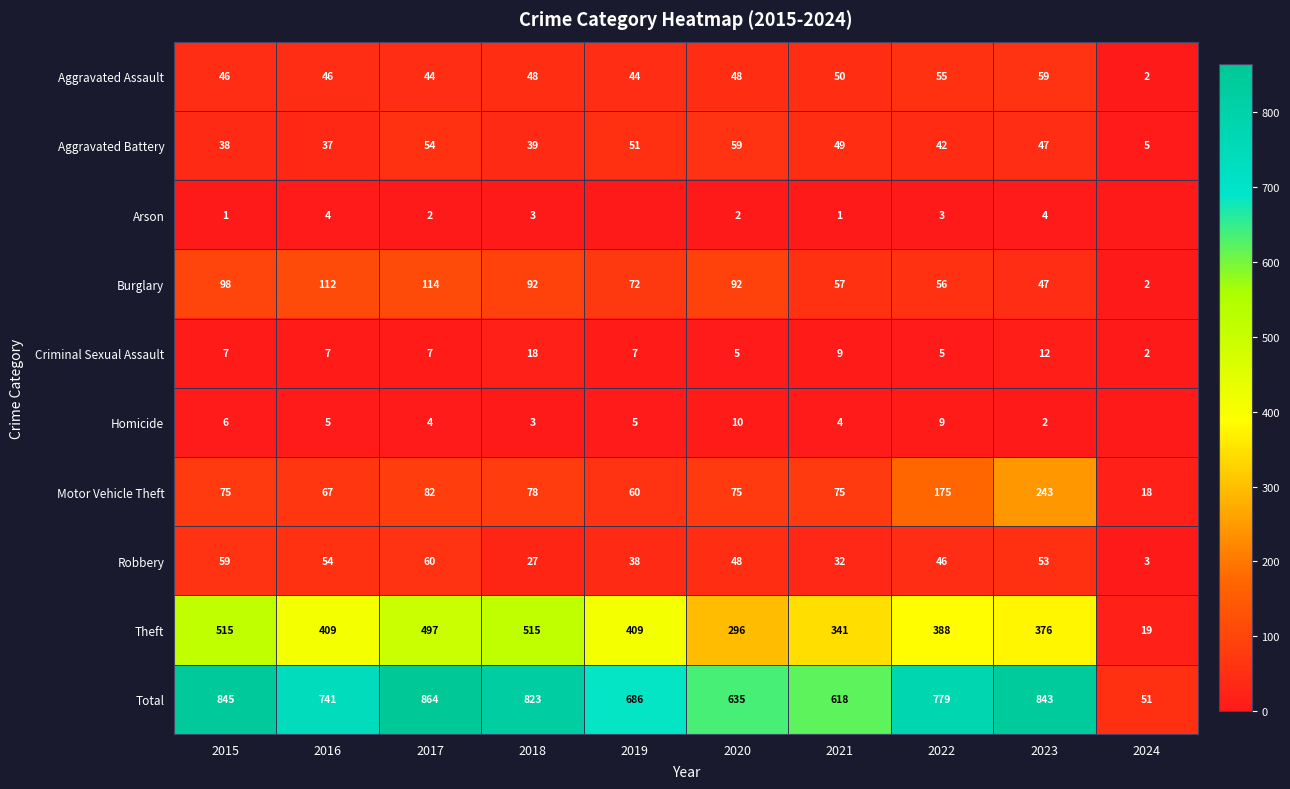

Is the value of Homicide at 2022 greater than the value of Burglary at 2016?

No